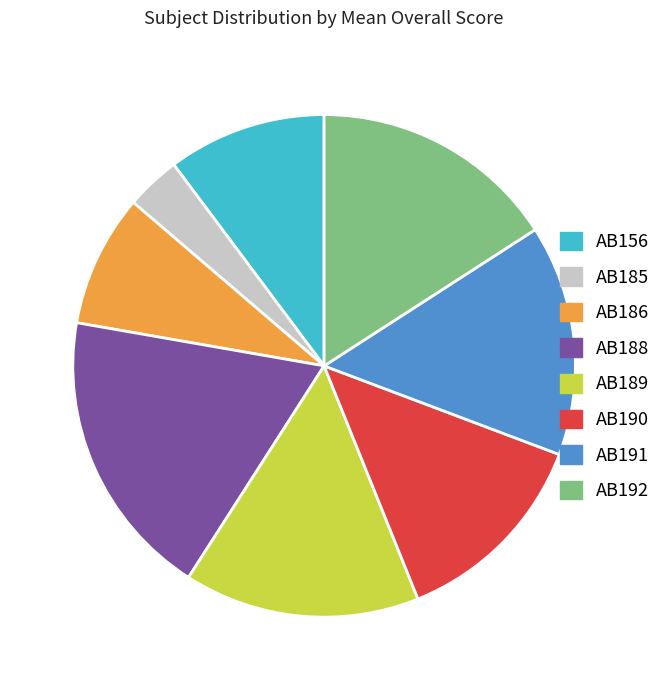

Is AB188 the majority of the pie?

No